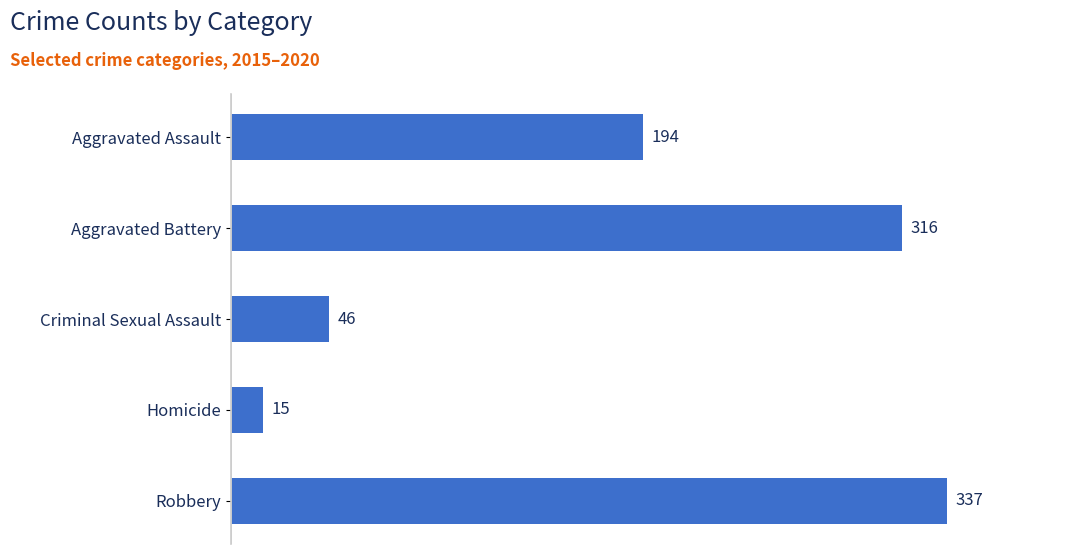

Which has a higher value, Criminal Sexual Assault or Robbery?

Robbery